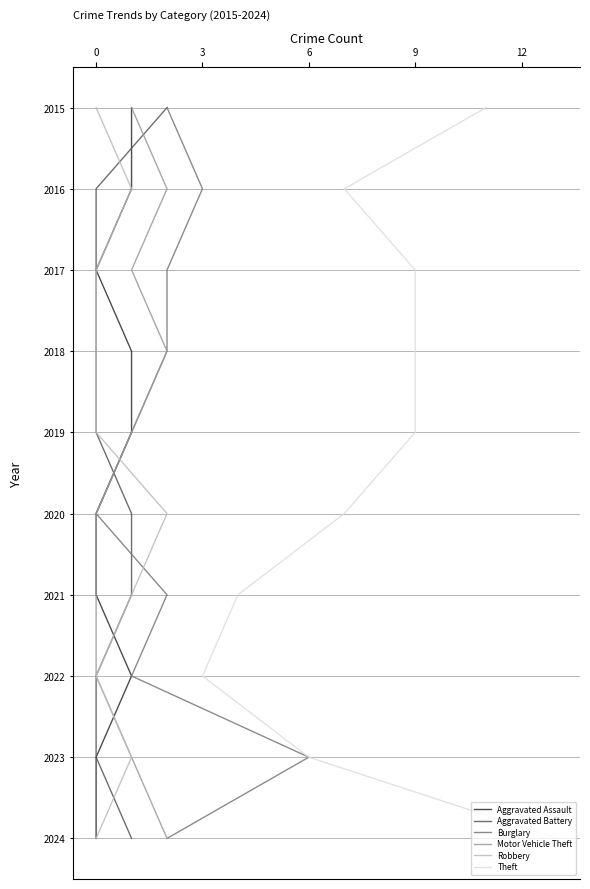

What is the total value across all series at 0?

6